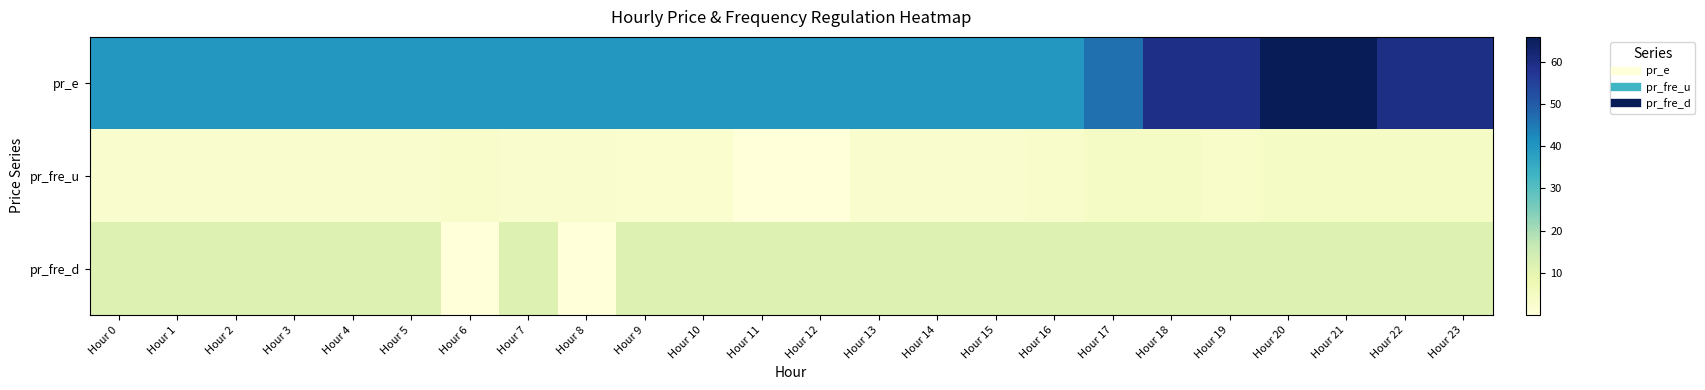

At which category is the sum across all series the highest?

Hour 20